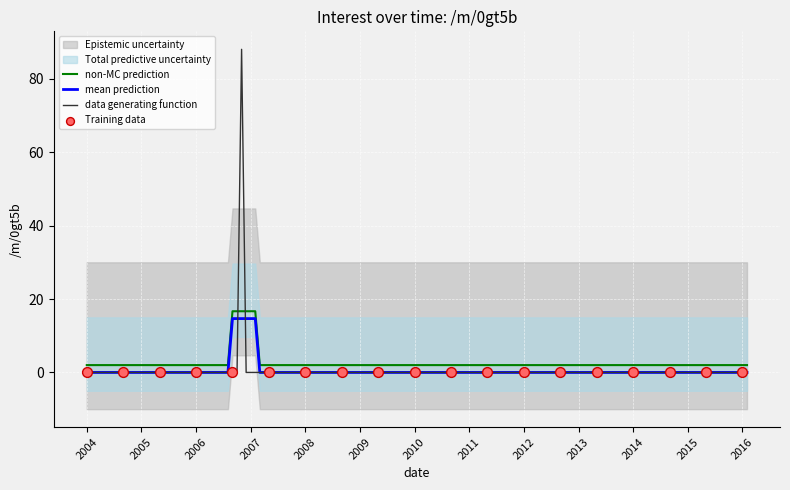

Which has a higher value, 2015-01 or 2013-01?

2015-01